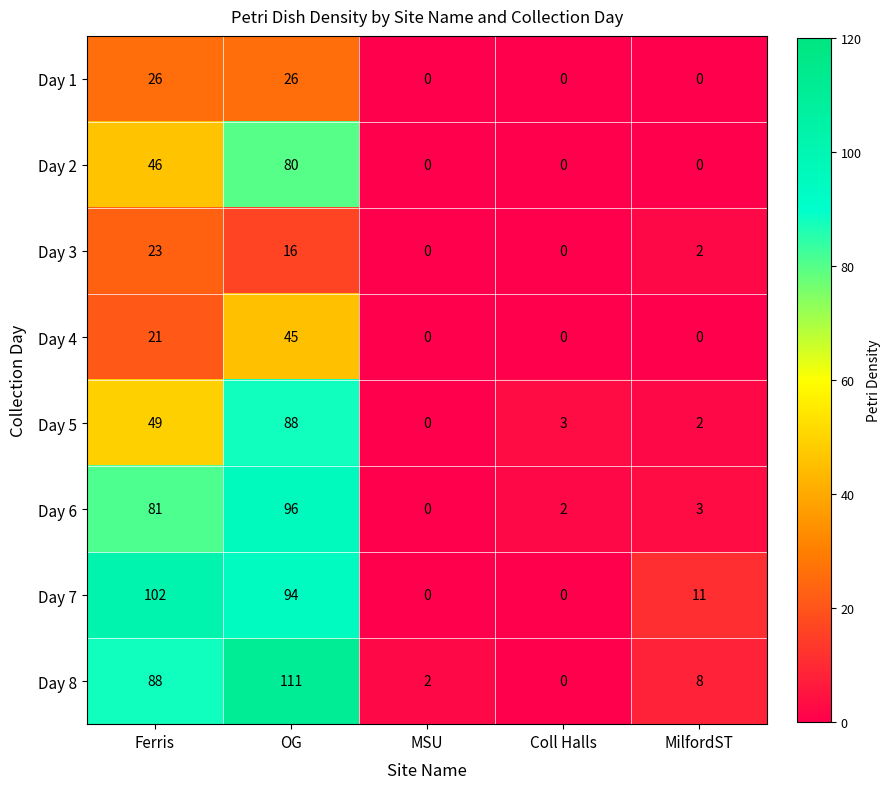

Count the number of data series in this chart.

8